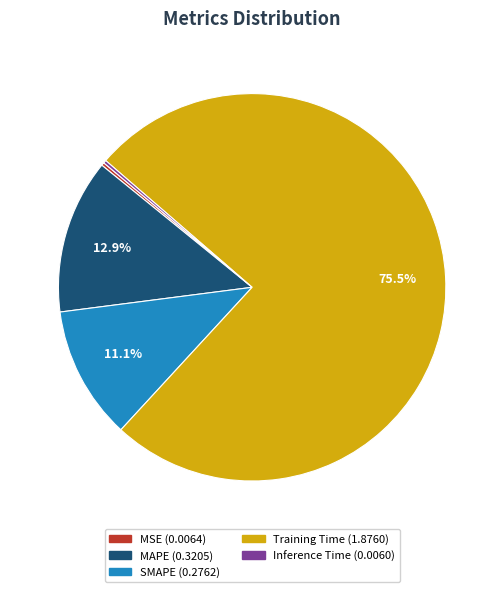

Does Training Time represent more than half of the total?

Yes